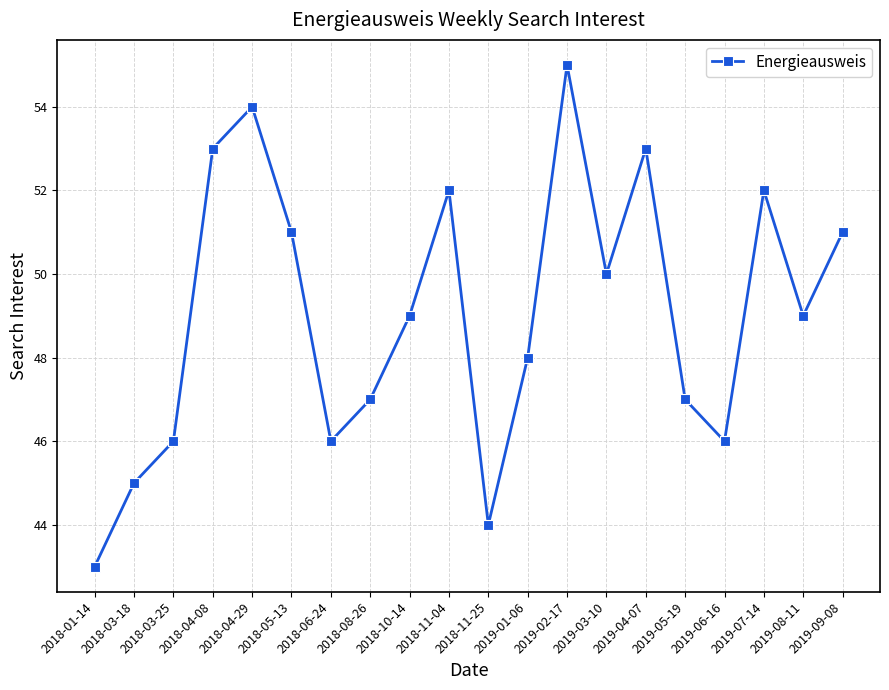

What is the difference between the values at 2019-09-08 and 2018-03-18?

6